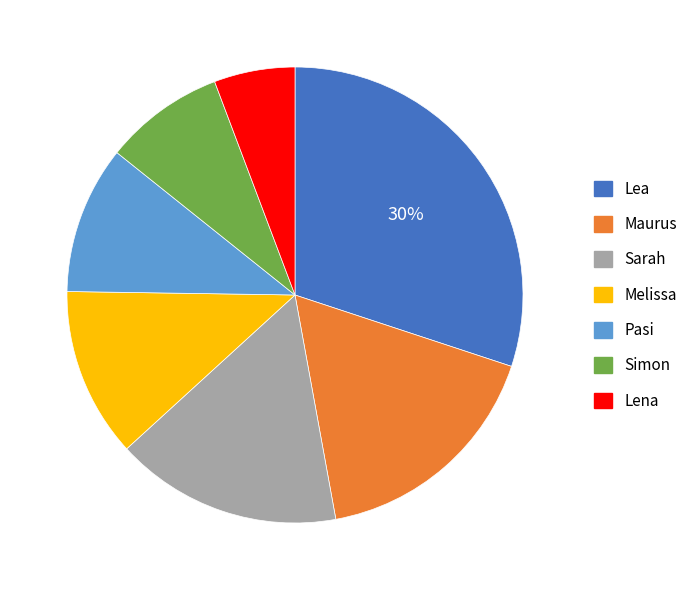

Combined, do Lena and Simon account for over 50%?

No